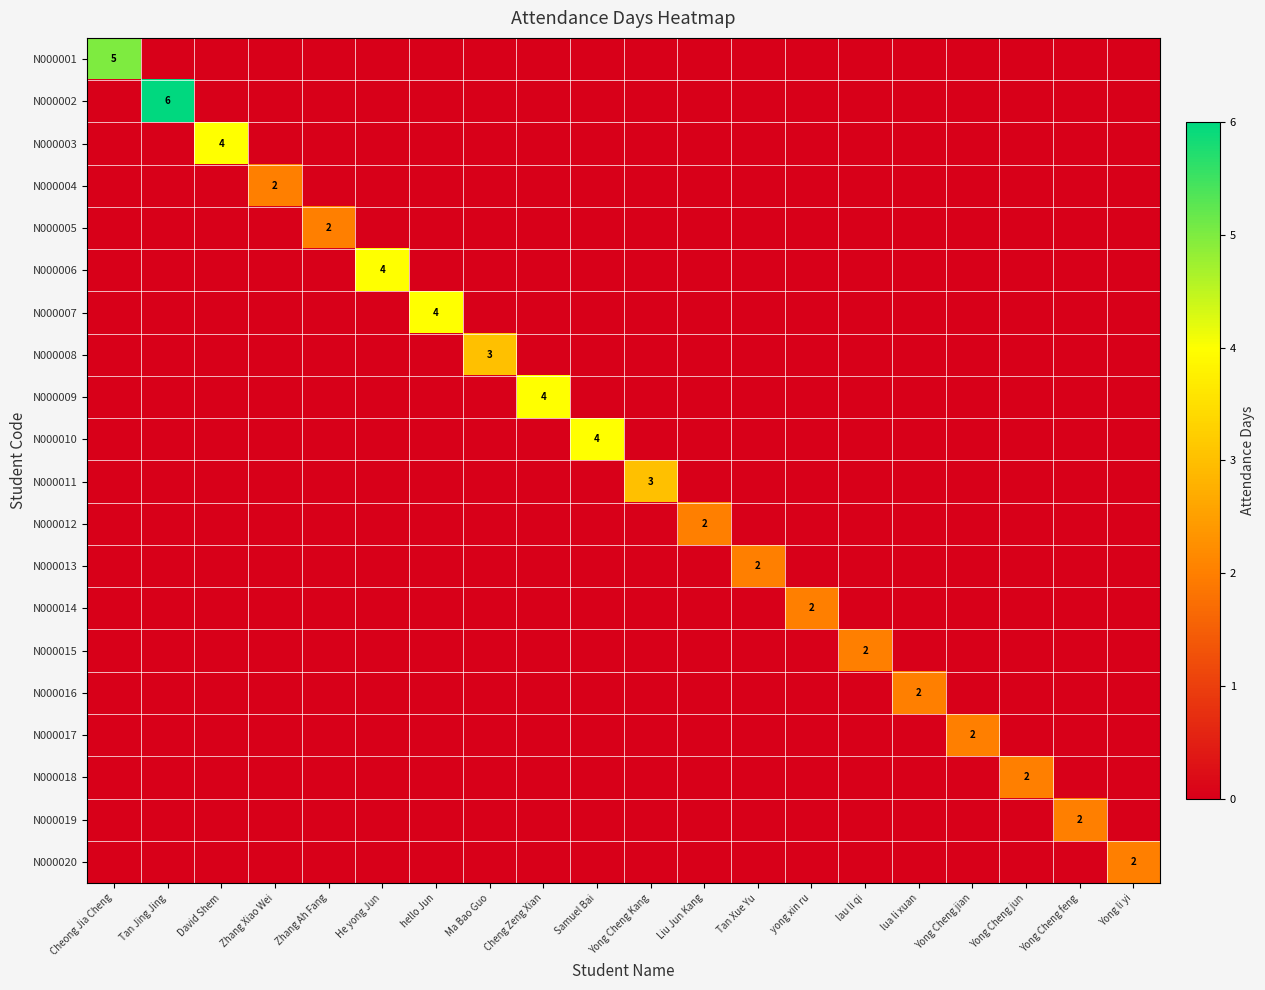

How many positive values does the N000014 series have?

1